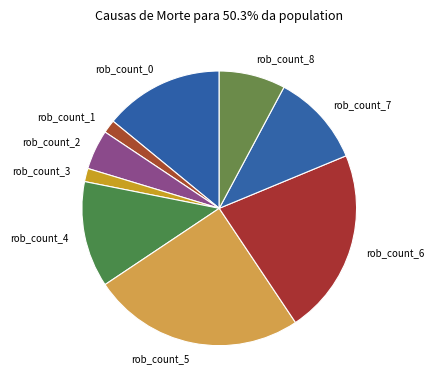

Which category has the biggest portion of the pie?

rob_count_5